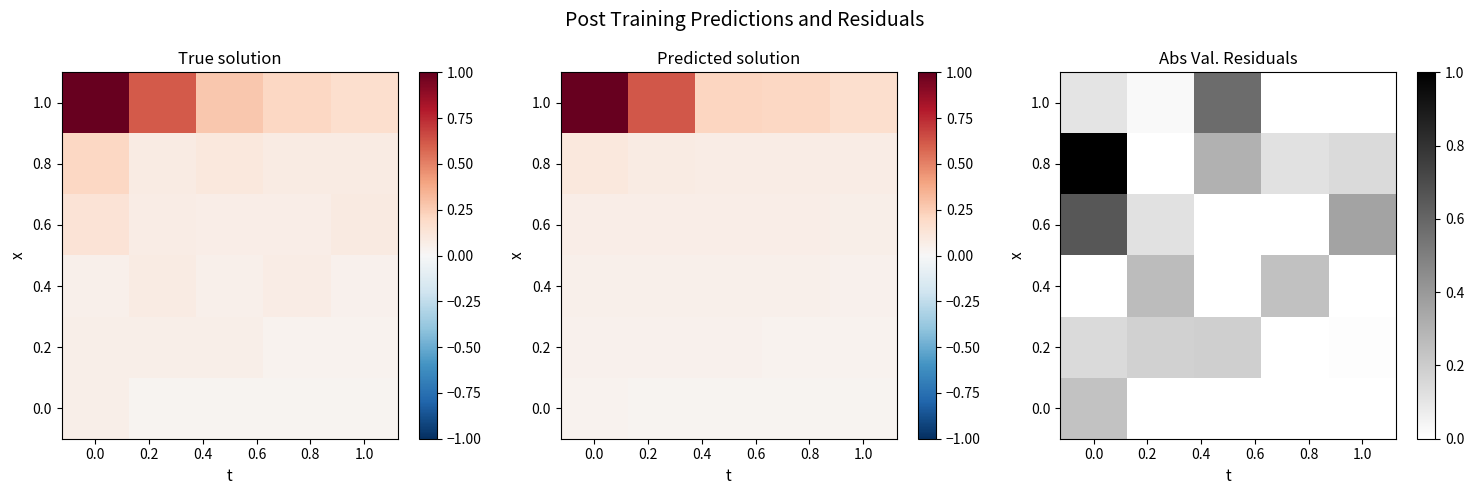

Count the 0.0 values in the range 0 to 1.

5